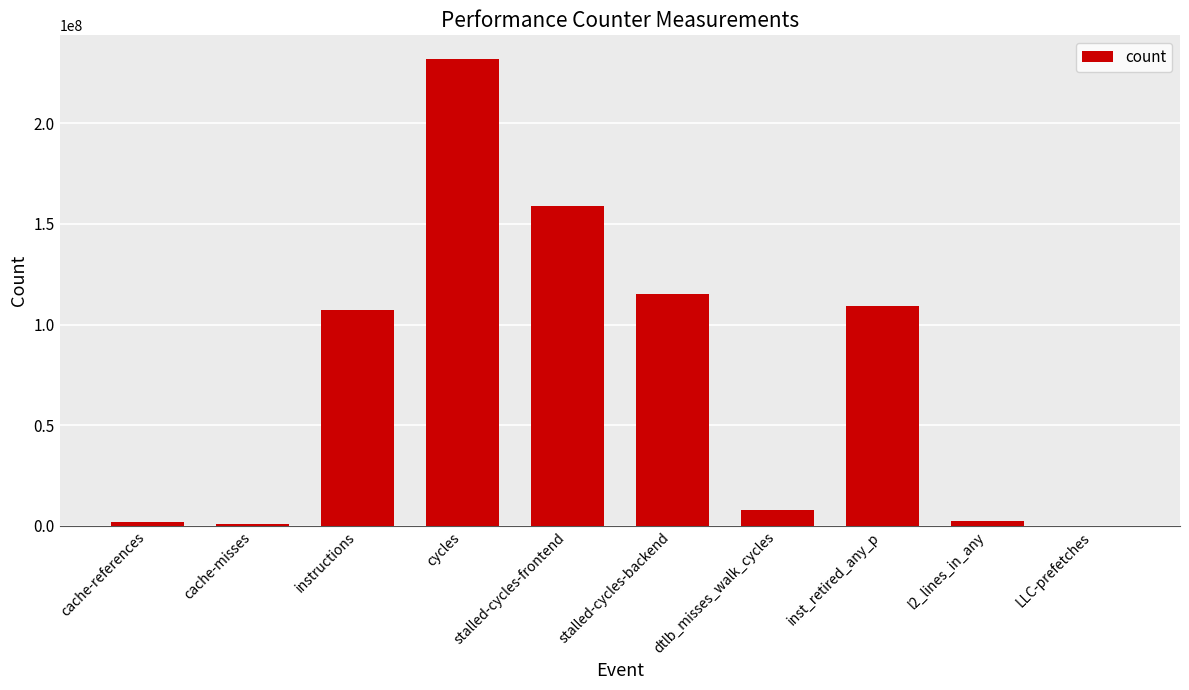

Which has a higher value, instructions or l2_lines_in_any?

instructions